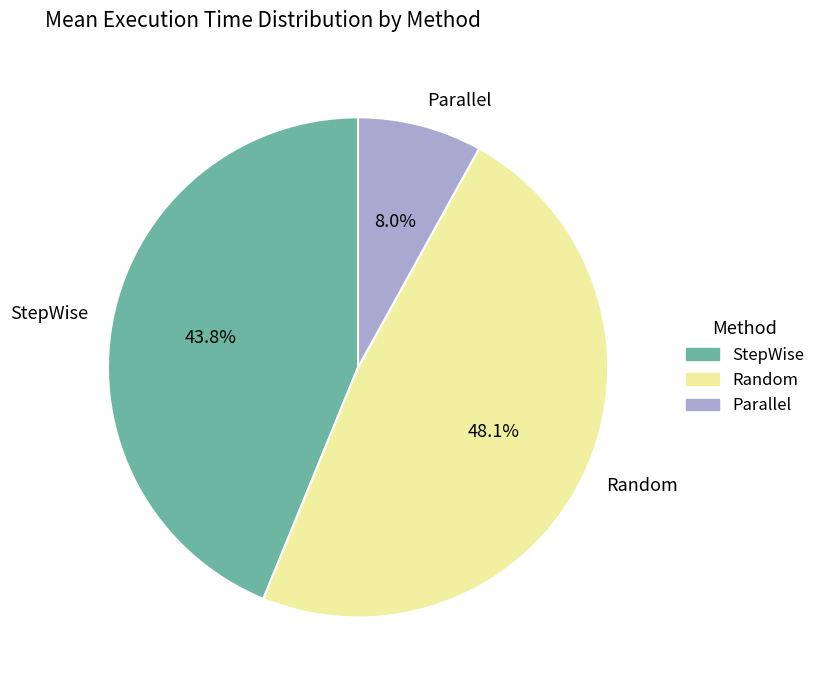

Does Parallel account for over 50% of the chart?

No